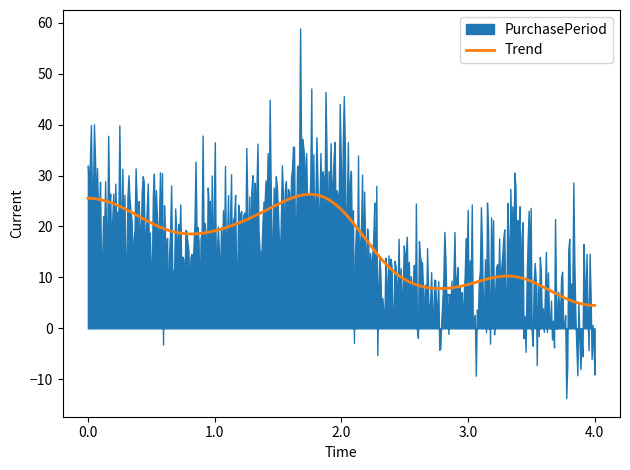

What is the maximum value for Trend?

26.3